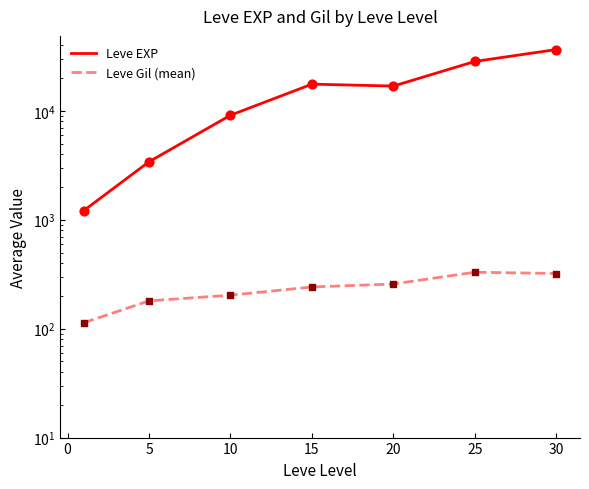

Which series reaches the maximum Y coordinate?

Leve EXP